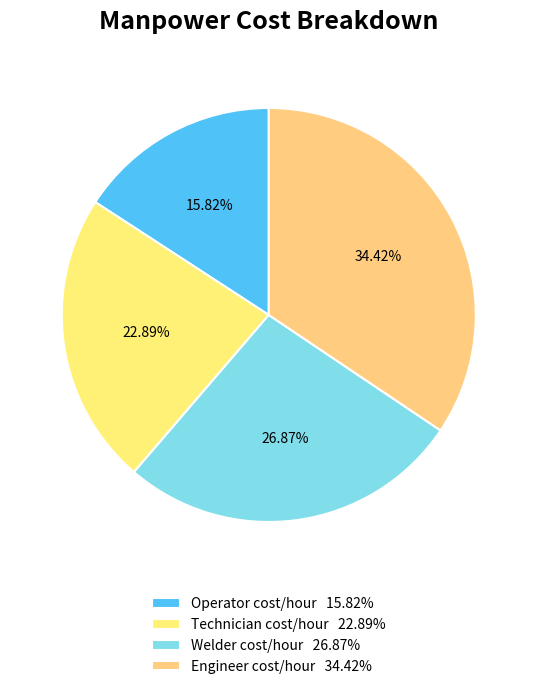

To the nearest percent, what percentage of the pie is Operator cost/hour?

16%